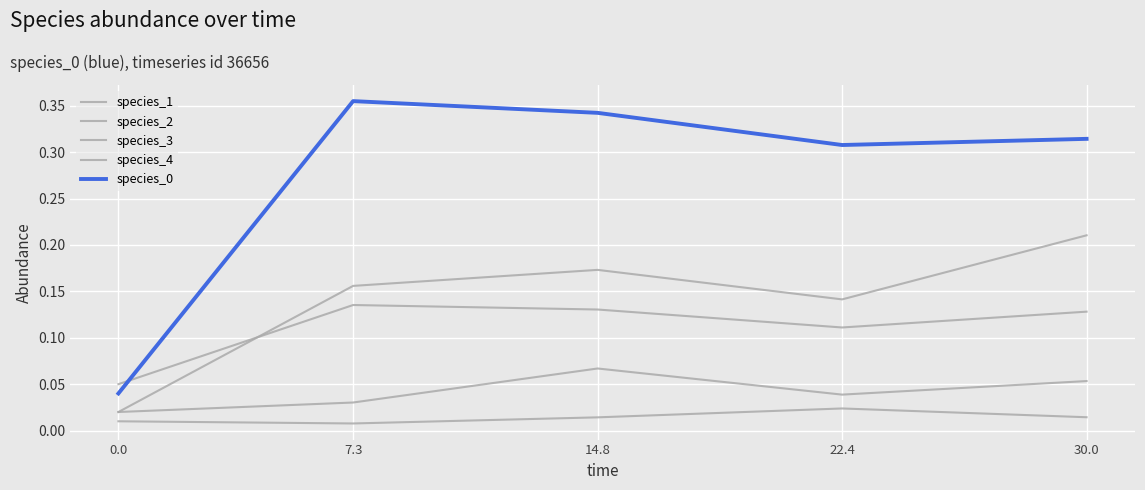

Does the chart have visible grid lines?

Yes